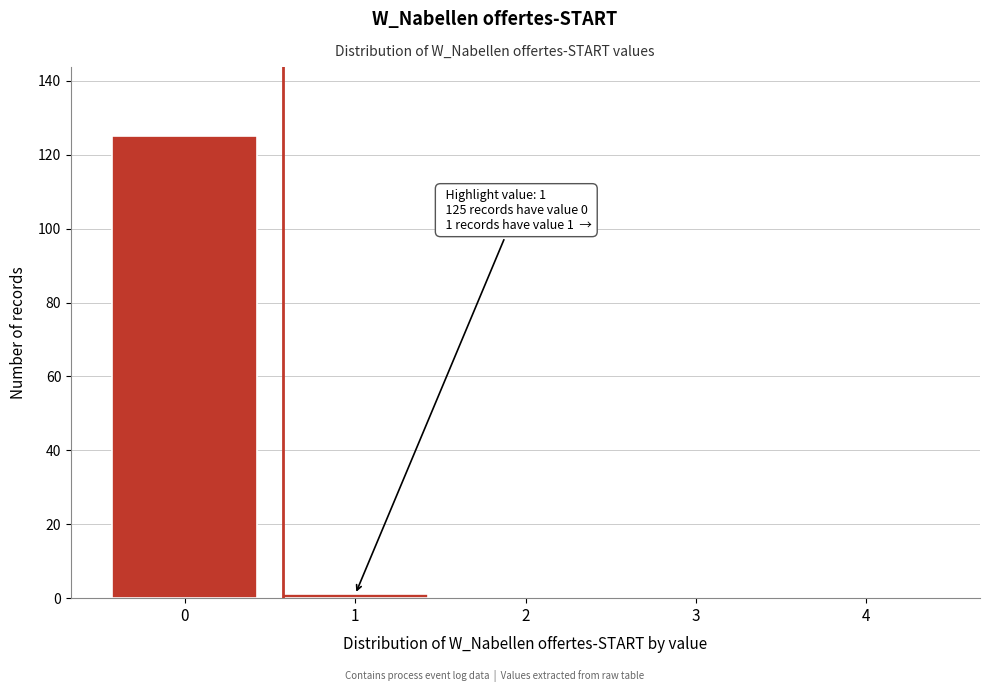

Reading left to right, extract all data points from this chart.

0=125	1=1	2=0	3=0	4=0